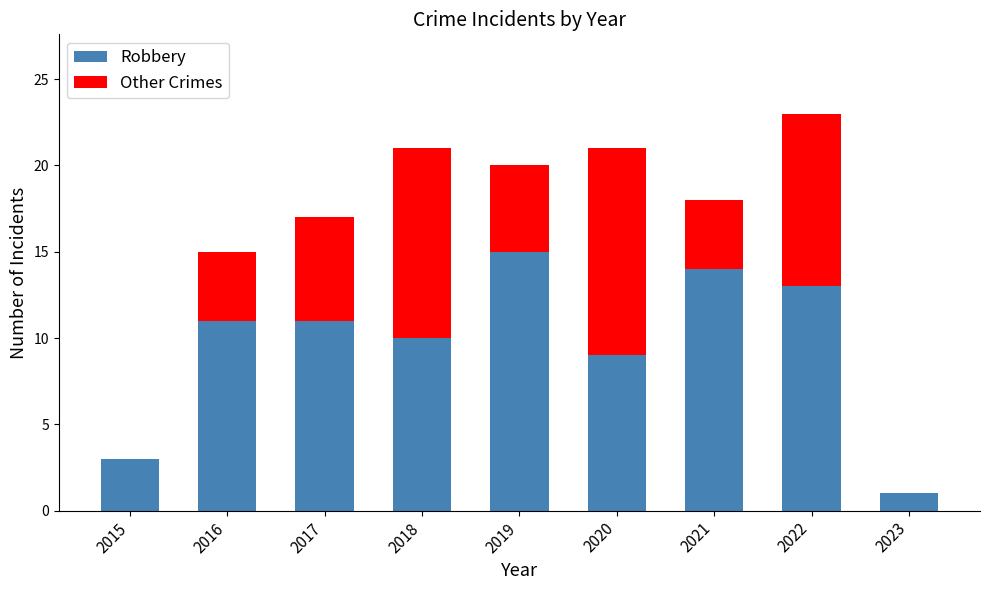

What is the sum of the Robbery values at 2019 and 2018?

25